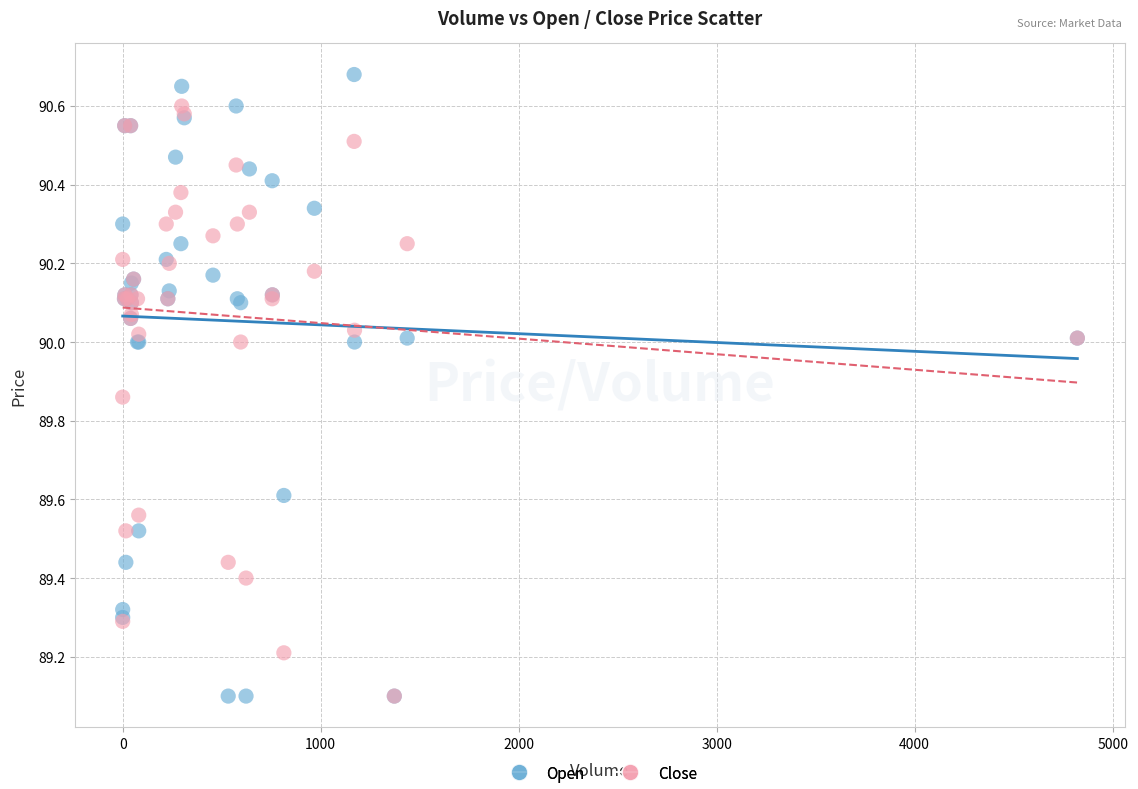

Which series reaches the maximum Y coordinate?

Open